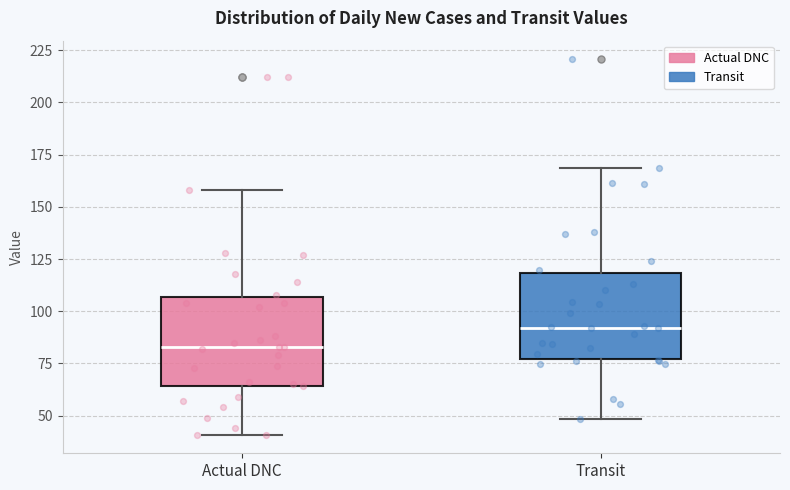

Reading left to right, transcribe this box plot: for each box, give where its median line is, the range the box spans, and where its two whiskers end, as read against the y-axis. The values are not printed on the chart, so give them approximately, as read against the axis.

Actual DNC: median 85, box 65 to 105, whiskers 40 to 160
Transit: median 90, box 75 to 120, whiskers 50 to 170